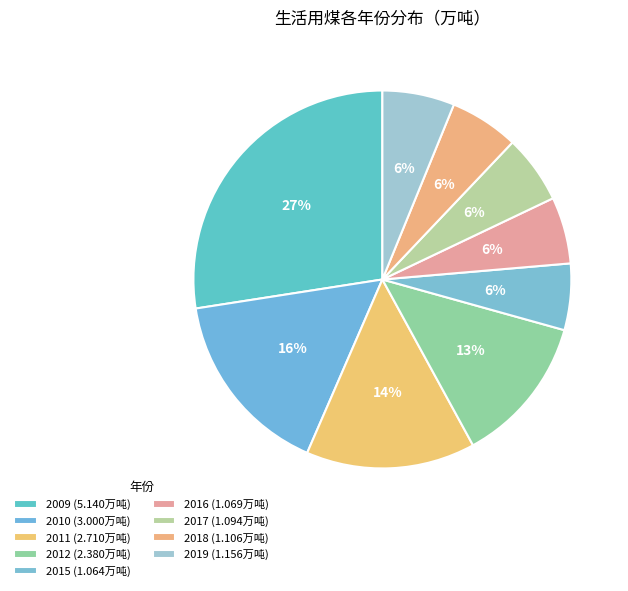

What is the change in value from 2009 to 2017?

-4.0